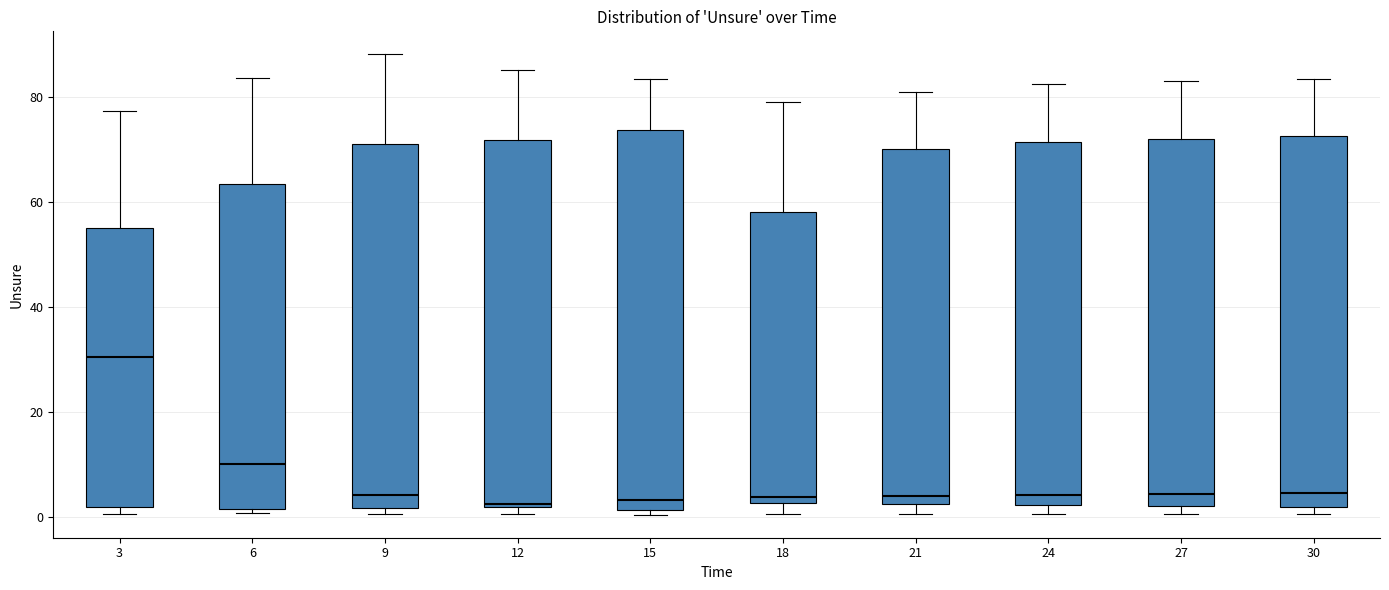

Where does the upper whisker of the box at x = 30 end on the y-axis? The values are not printed on the chart, so give them approximately, as read against the axis.

84